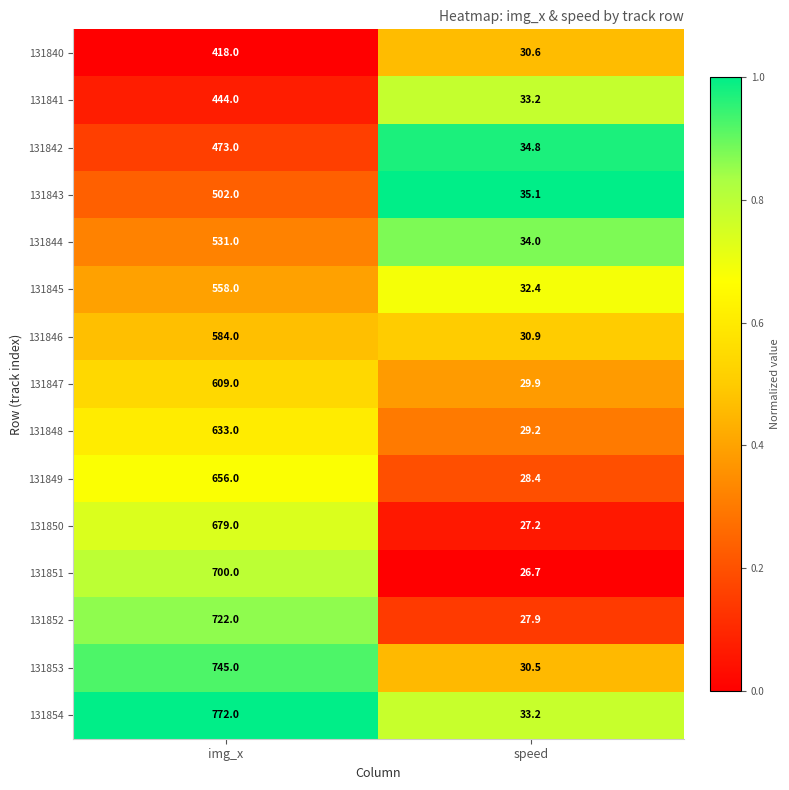

What is the difference between the highest and lowest values at speed?

8.4